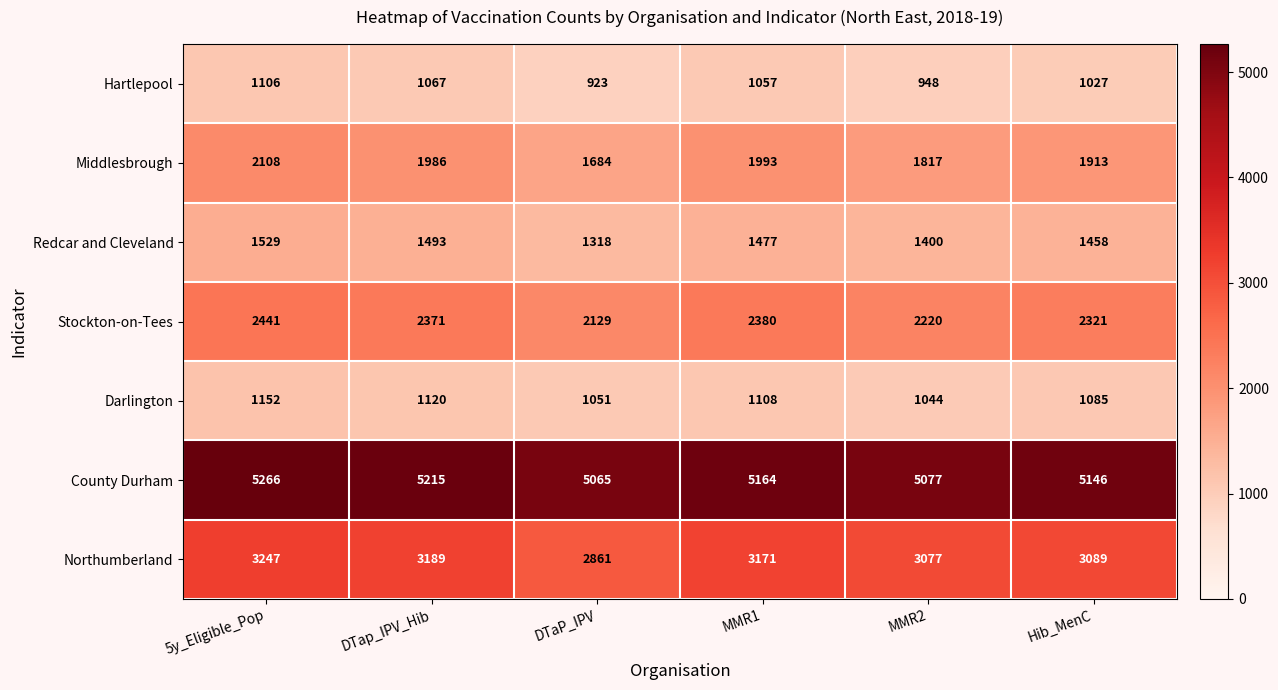

What is the lowest value of the Hartlepool series?

923